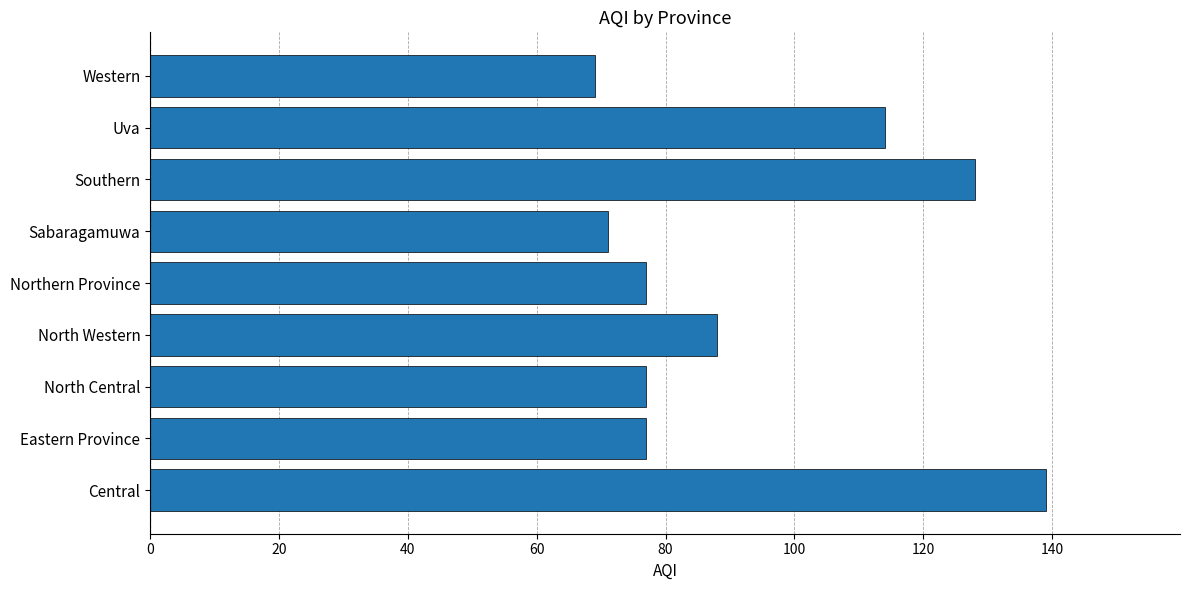

What is the change in value from Sabaragamuwa to Uva?

+43